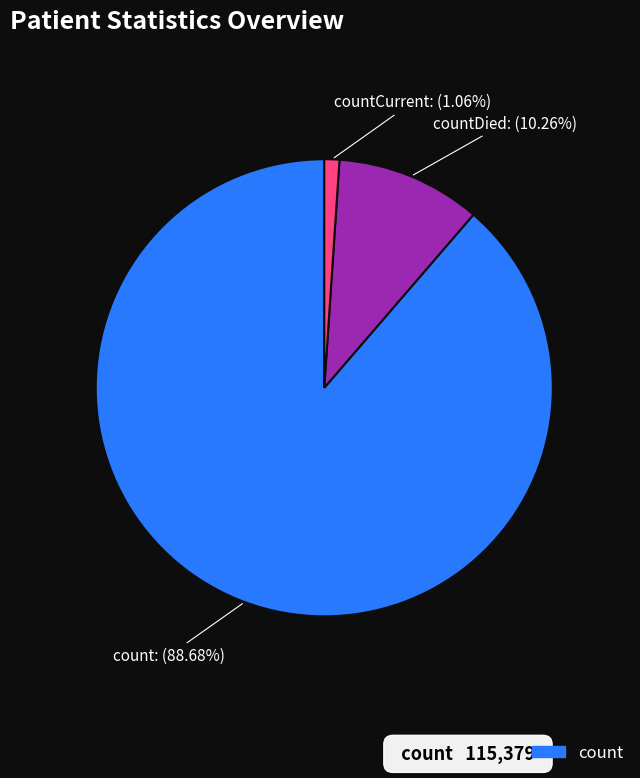

What percentage is the count slice, to the nearest percent?

89%